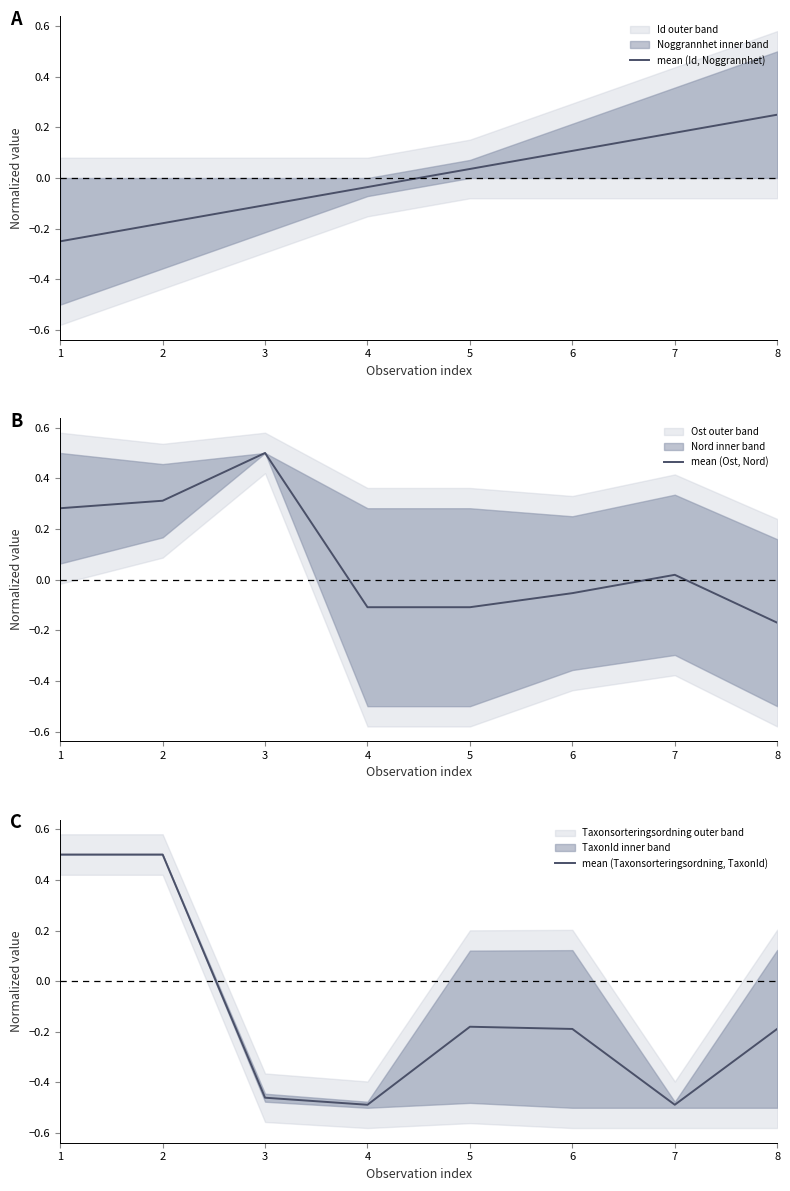

How many interior local peaks does the mean (Taxonsorteringsordning, TaxonId) series have?

1